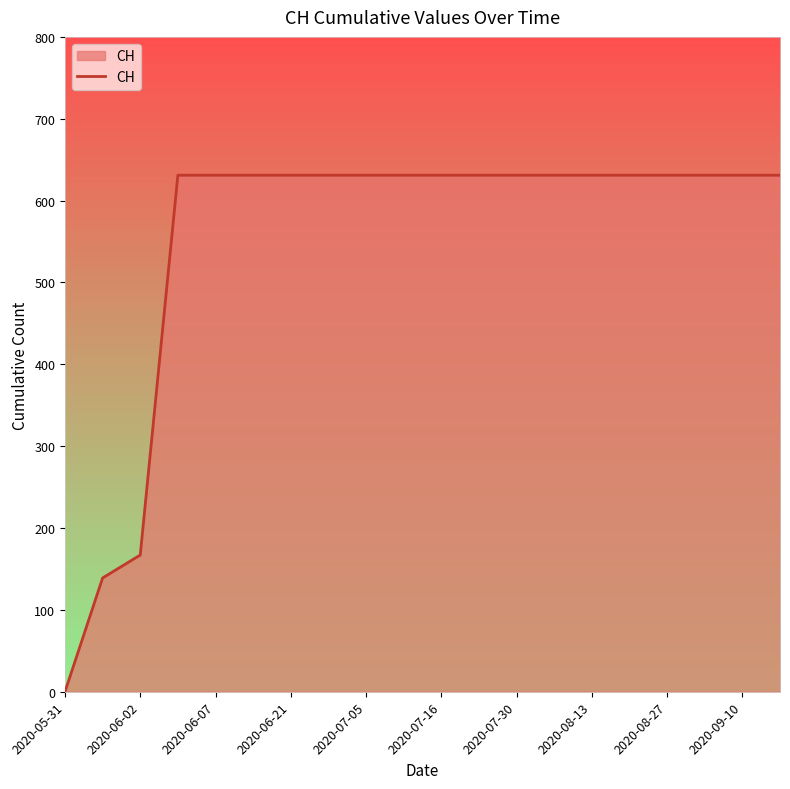

What is the difference between the maximum and minimum values?

631